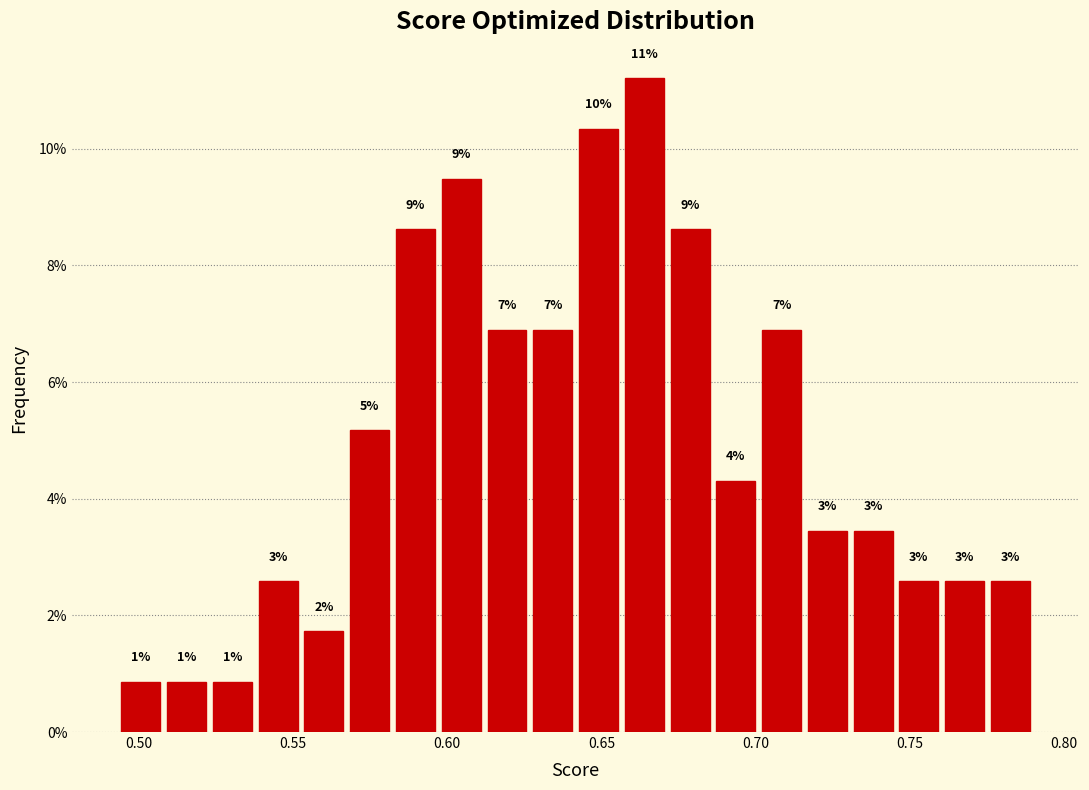

Read against the x-axis, roughly where is the centre of the tallest bar?

0.665